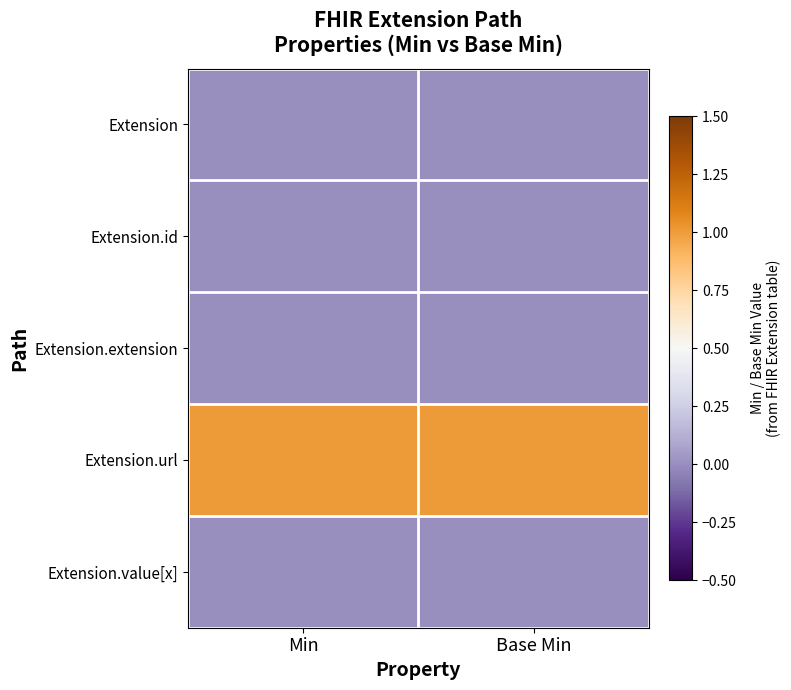

Reading left to right, extract all data points from this chart.

row_0: Min=0	Base Min=0
row_1: Min=0	Base Min=0
row_2: Min=0	Base Min=0
row_3: Min=1	Base Min=1
row_4: Min=0	Base Min=0